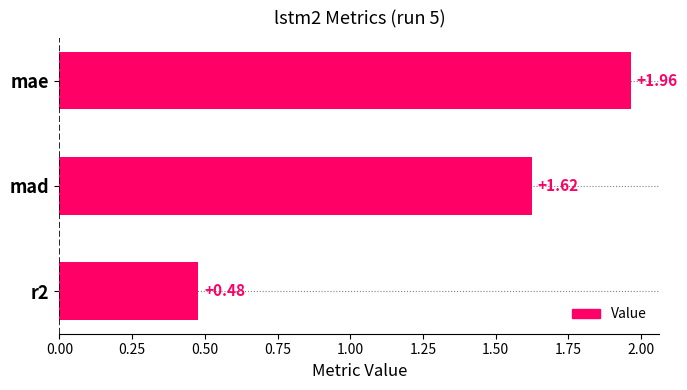

How many values are below 1?

1